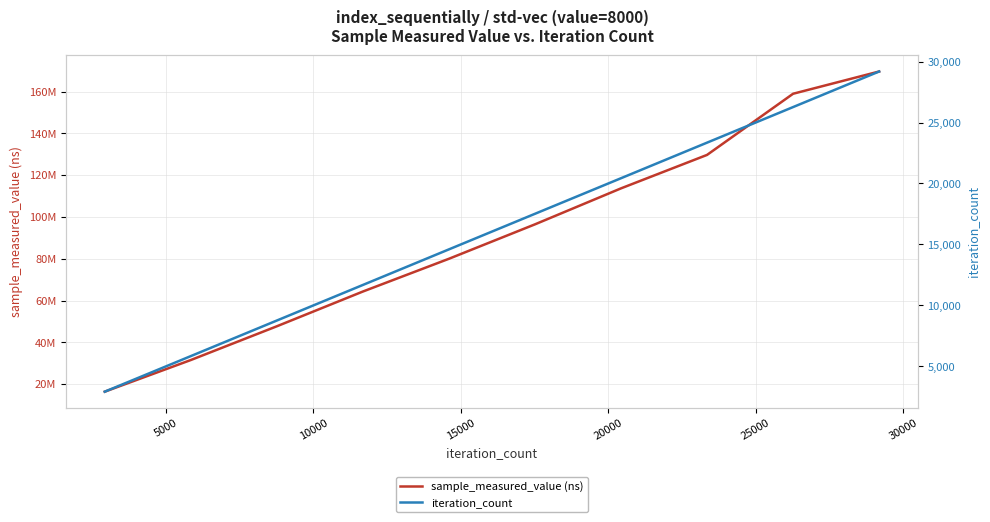

What is the sum of all iteration_count values?

160545